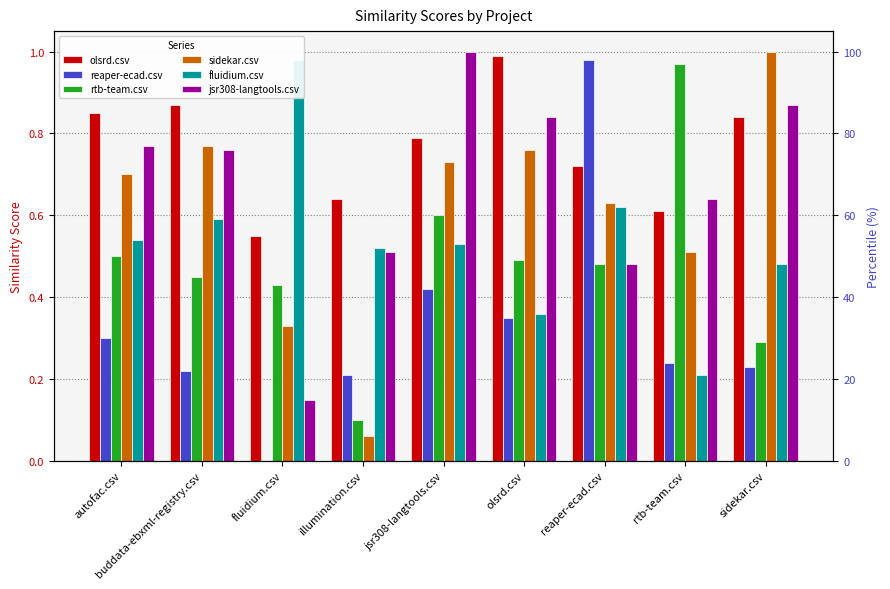

Rank the series at jsr308-langtools.csv from lowest to highest value.

reaper-ecad.csv, fluidium.csv, rtb-team.csv, sidekar.csv, olsrd.csv, jsr308-langtools.csv